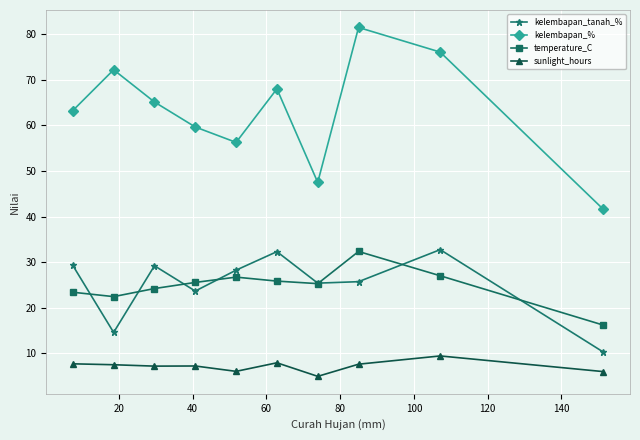

What is the value of the temperature_C point at the 3rd from the left?

24.2